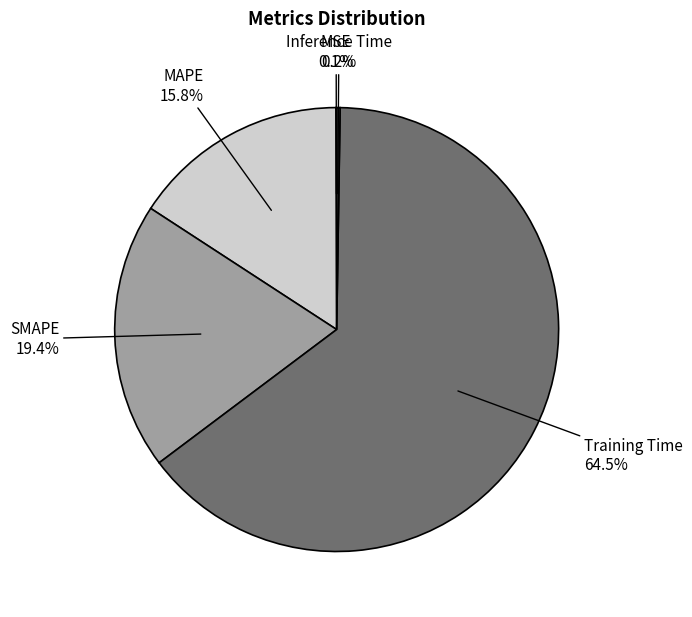

Between Training Time and SMAPE, which is larger?

Training Time